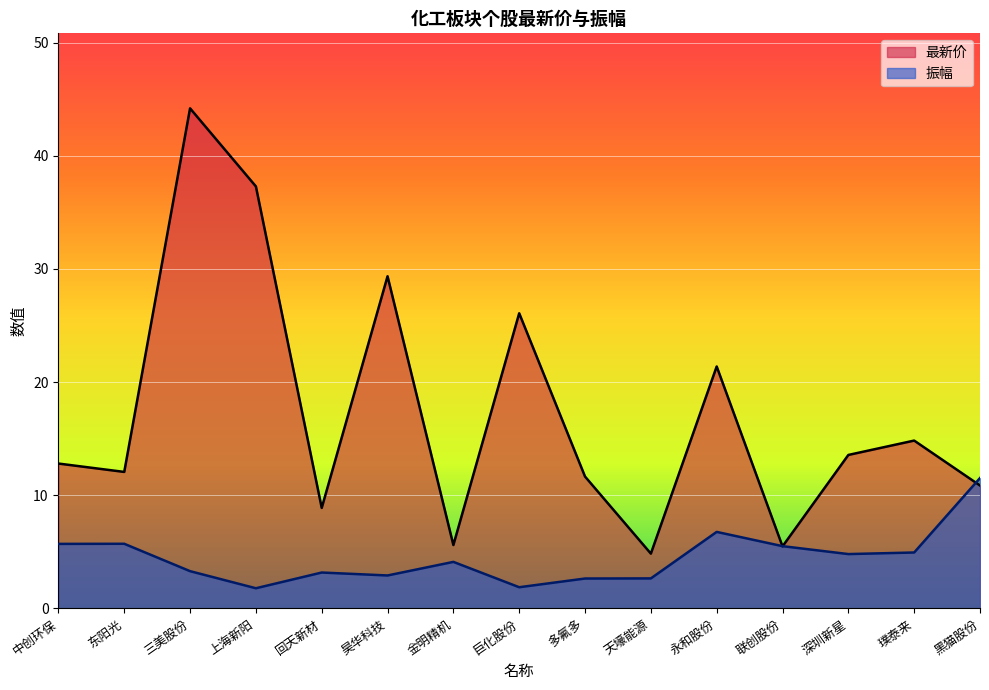

What is the greatest value displayed?

44.2